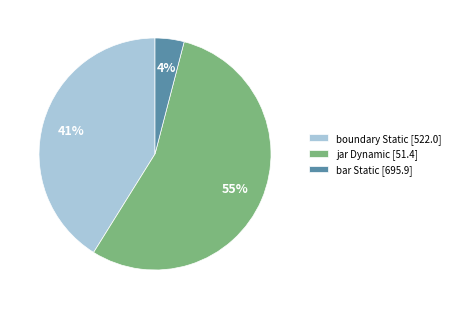

Rank the categories by value from highest to lowest.

jar Dynamic [51.4], boundary Static [522.0], bar Static [695.9]